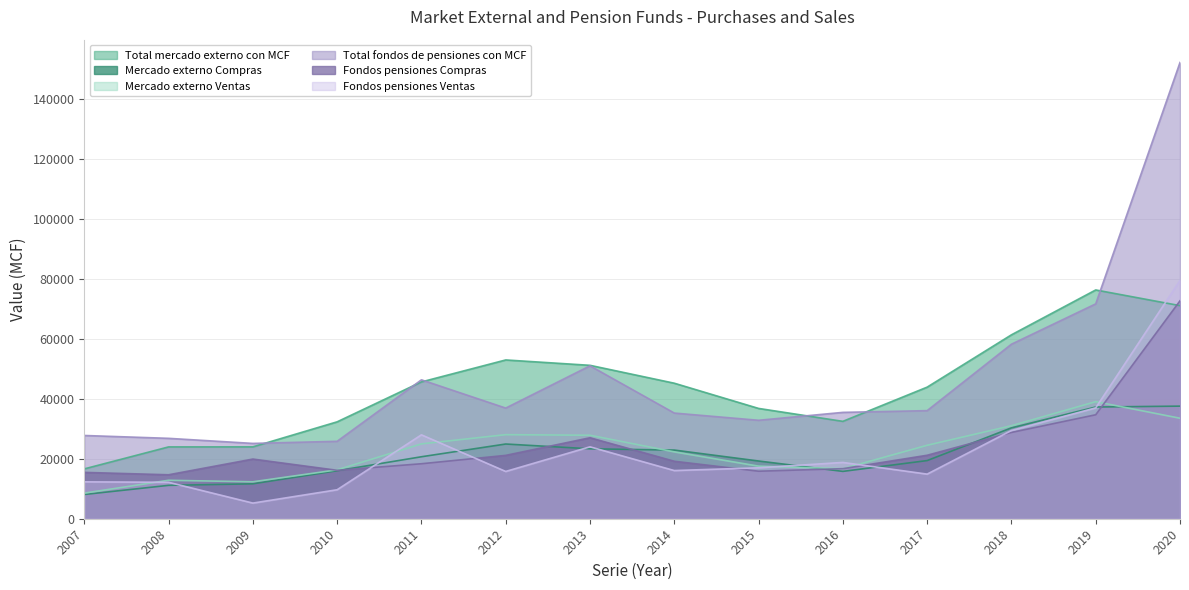

True or false: Total fondos de pensiones con MCF and Fondos pensiones Compras intersect in this chart.

False